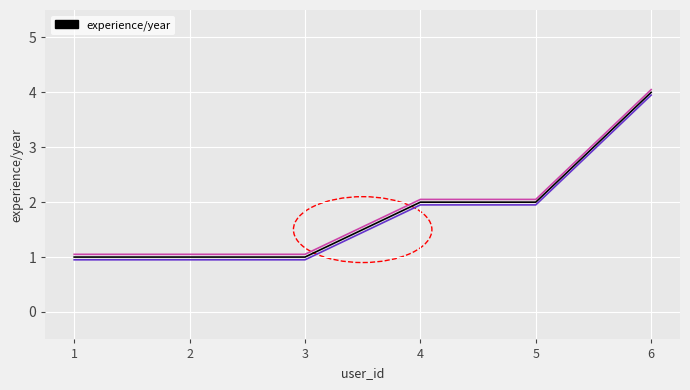

True or false: the data has more than 2 interior local peaks.

False